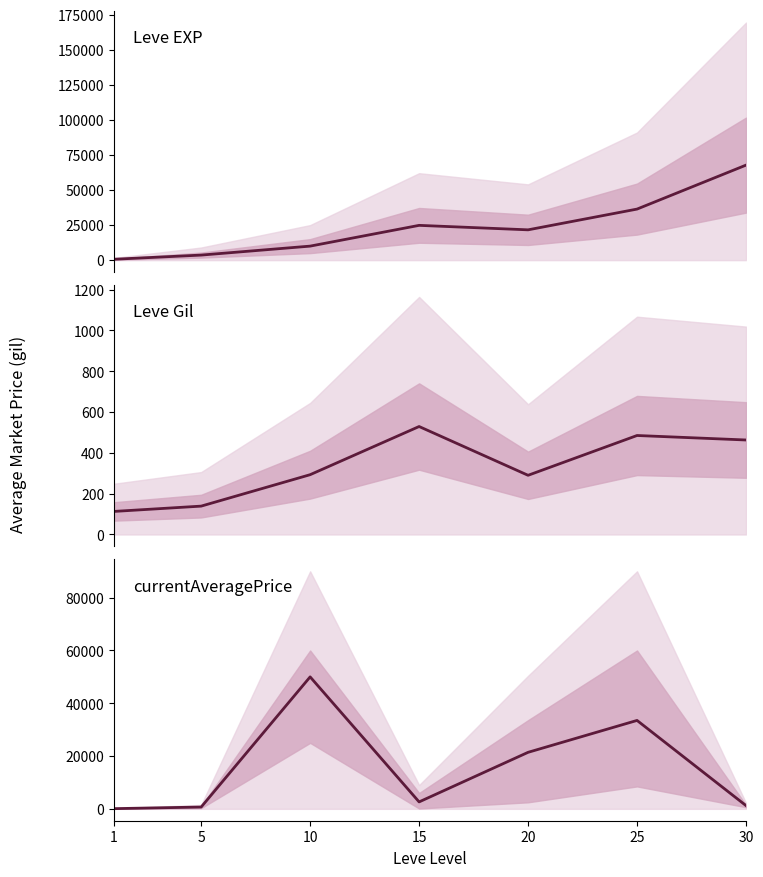

What is the average value of the Leve EXP series?

23532.9